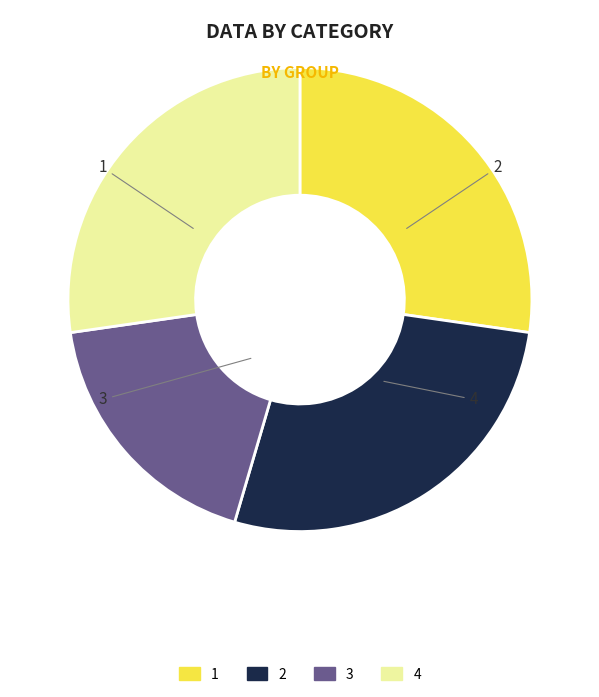

What is the largest slice in the pie chart?

1